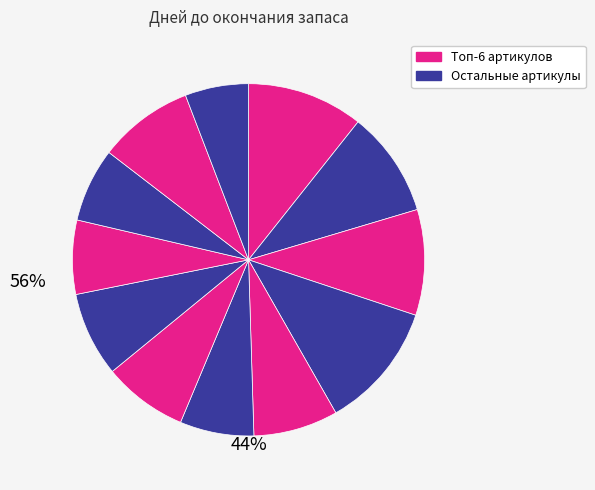

How many slices are in this pie chart?

12